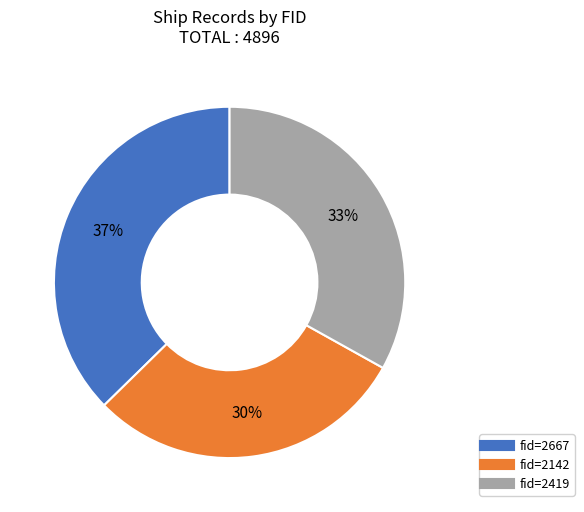

Is there any slice that represents more than half of the pie?

No